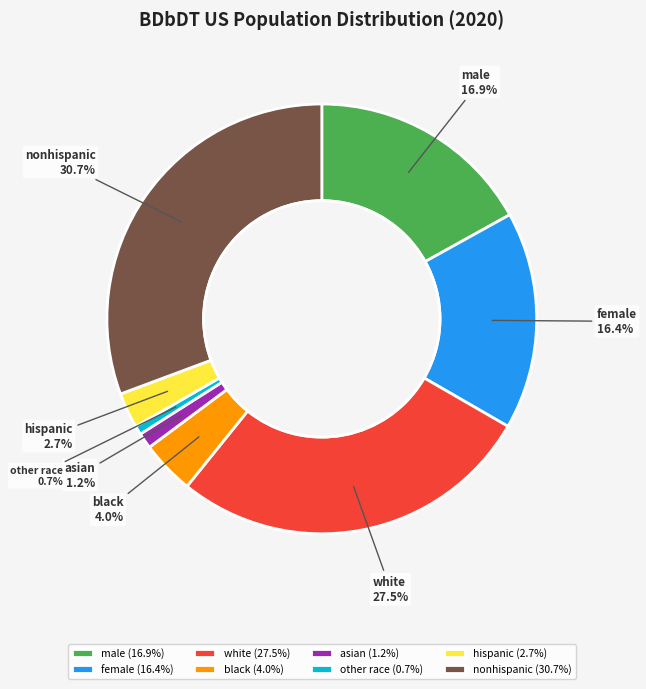

The nonhispanic slice represents 31% of the pie. True or false?

True